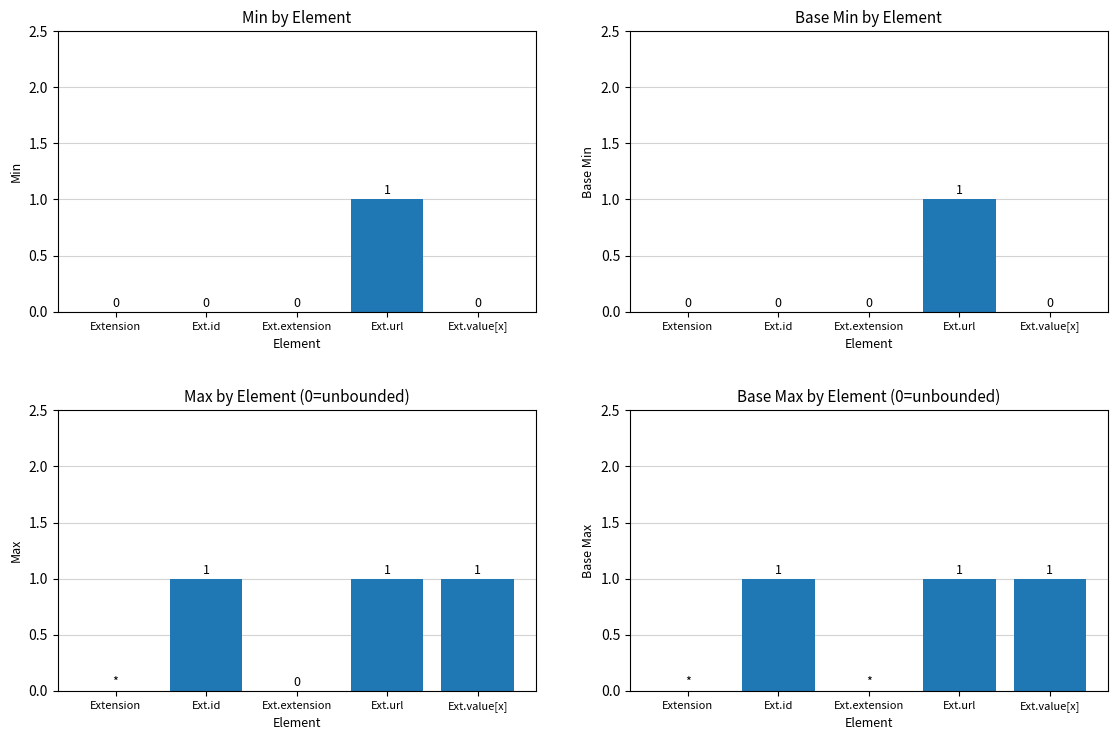

How many groups of bars are there?

5